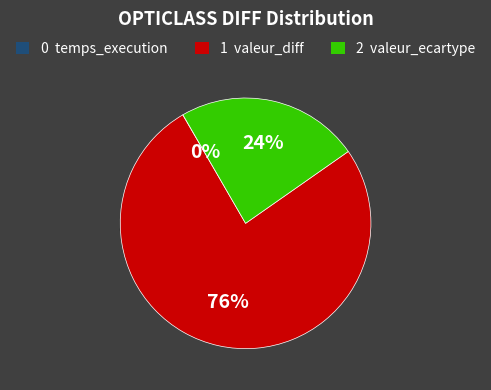

To the nearest percent, what is the difference between the valeur_ecartype and temps_execution slice percentages?

24%